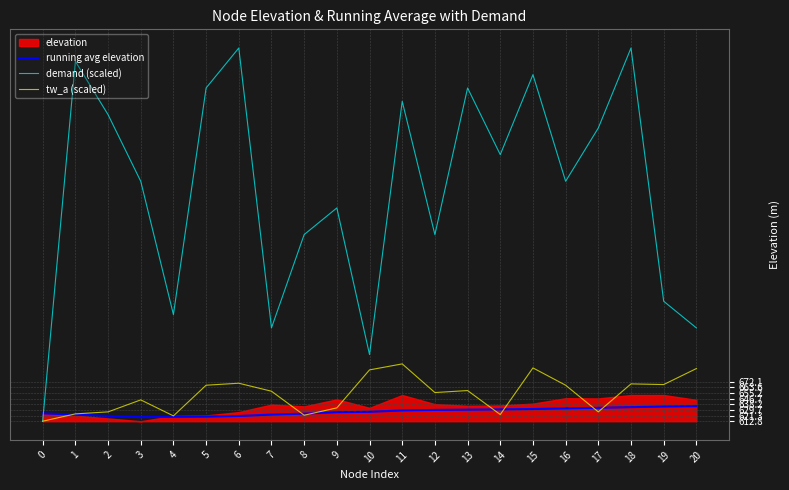

Is the value of running avg elevation at 17 greater than the value of demand (scaled) at 16?

No